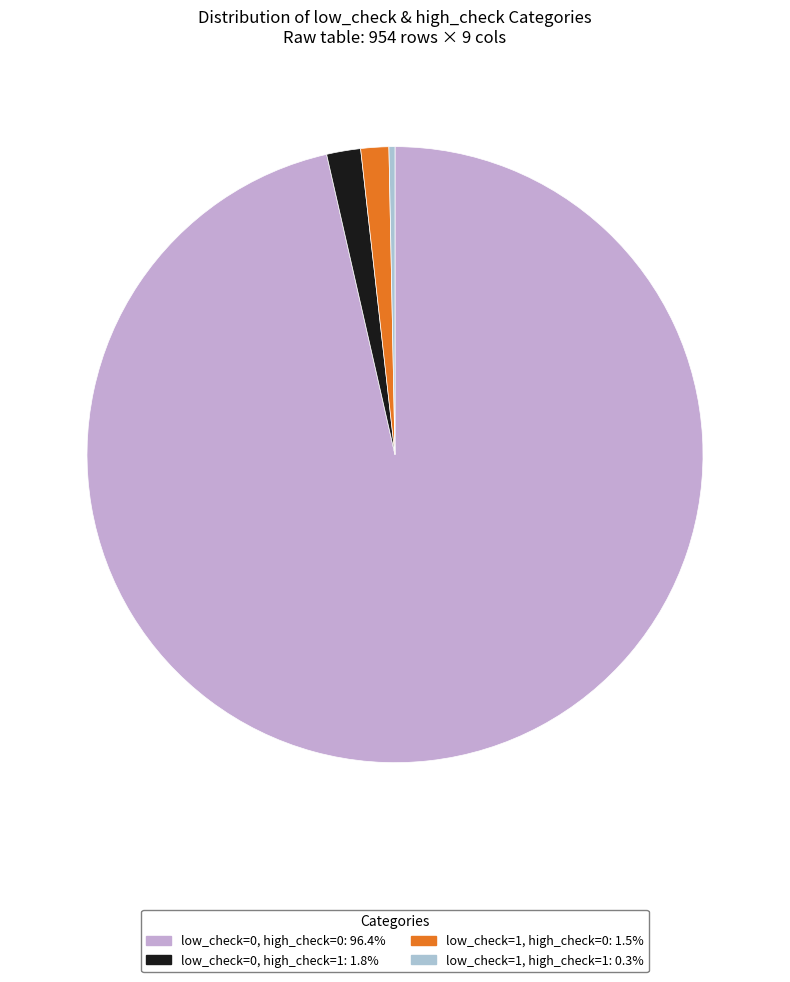

What is the total percentage of low_check=0, high_check=0 and low_check=0, high_check=1?

98.2%